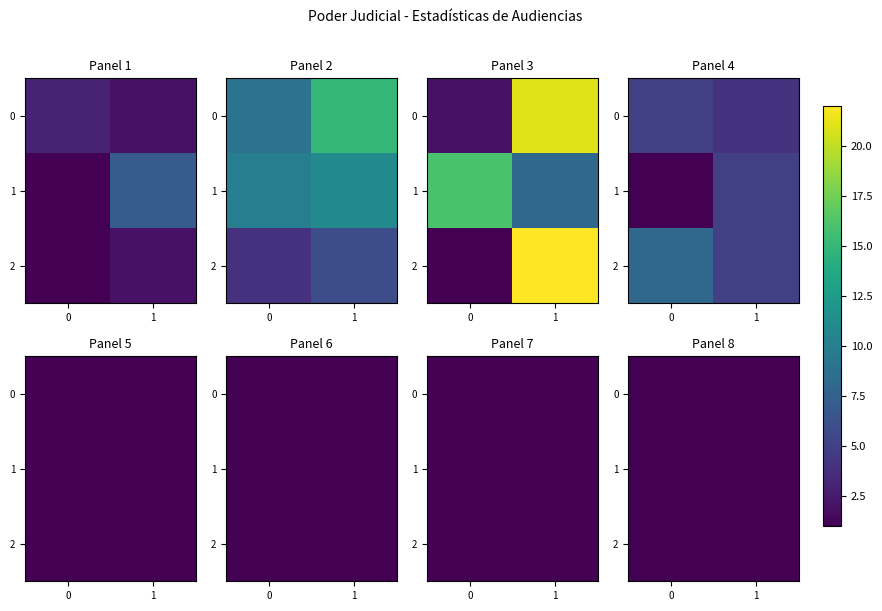

Count the number of data series in this chart.

12